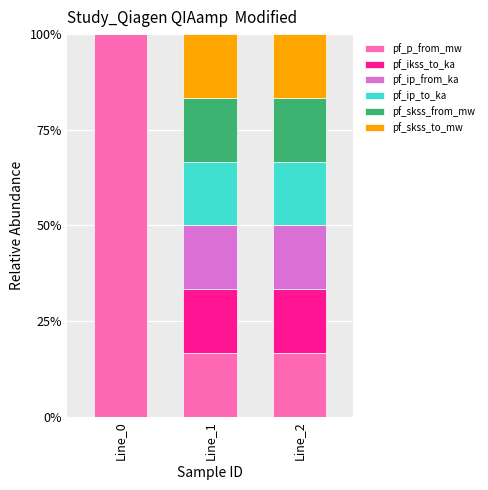

Does the chart contain stacked bars?

Yes